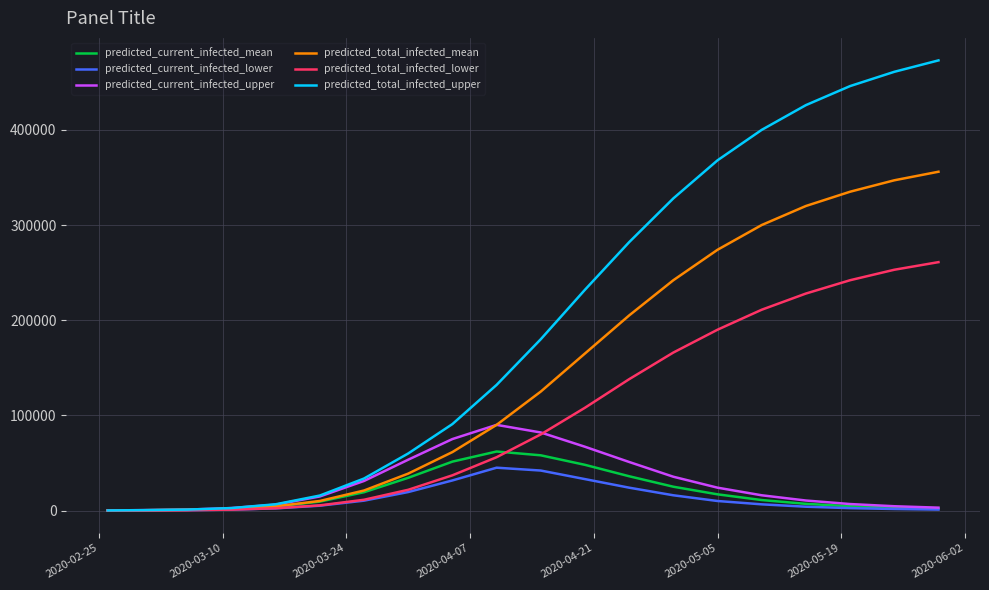

What is the minimum value shown in the chart?

28